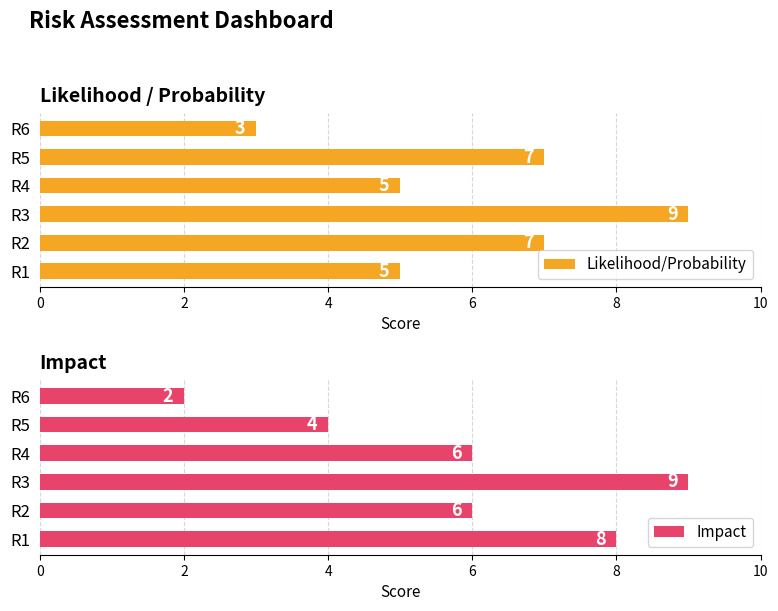

What is the highest value of the Likelihood/Probability series?

9